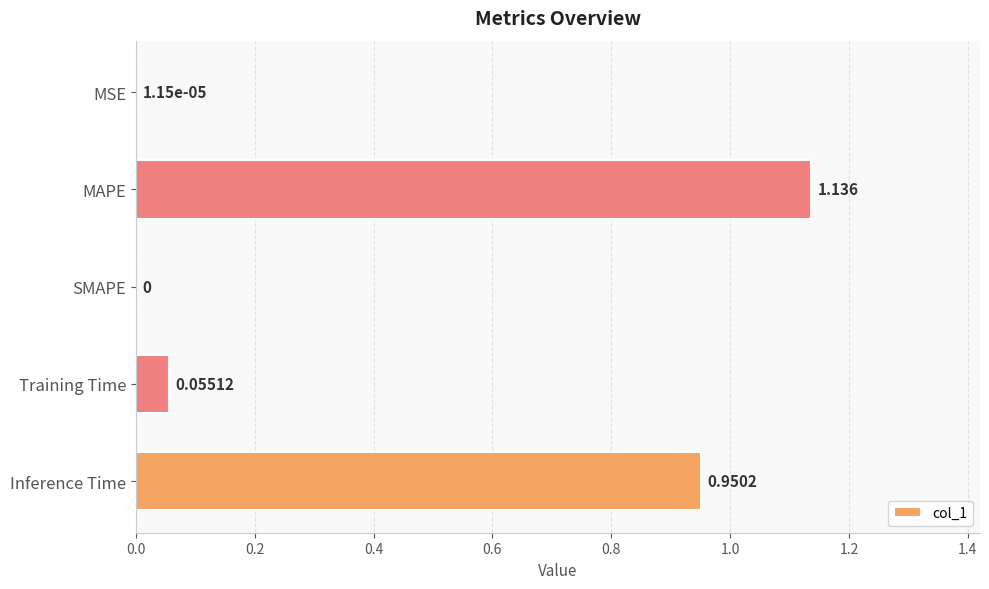

Which has a higher value, Inference Time or Training Time?

Inference Time